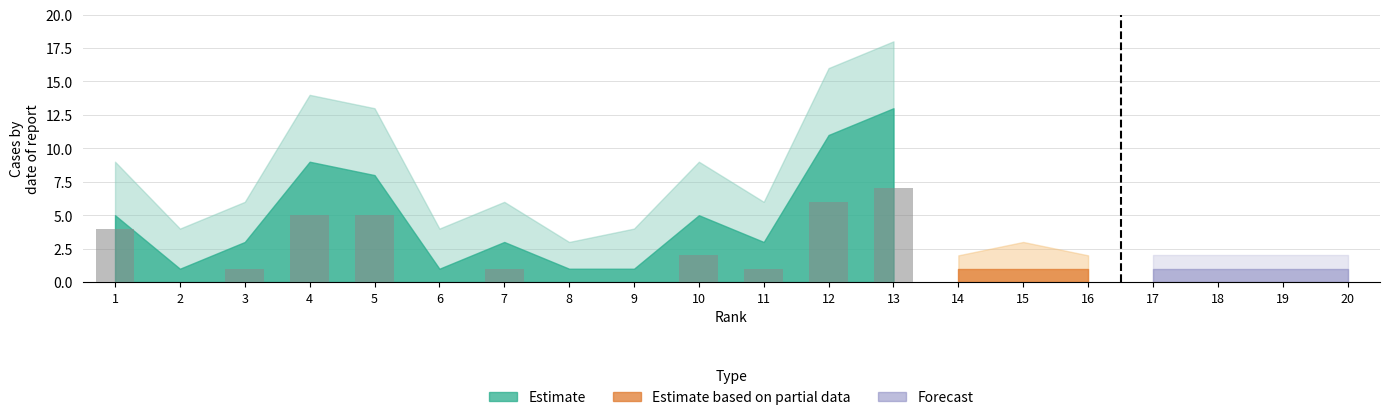

Are the bars horizontal?

No